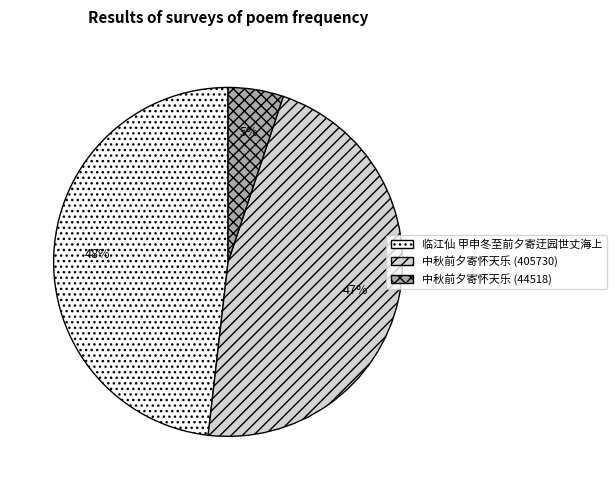

Do 中秋前夕寄怀天乐 (44518) and 中秋前夕寄怀天乐 (405730) together represent more than half of the pie?

Yes